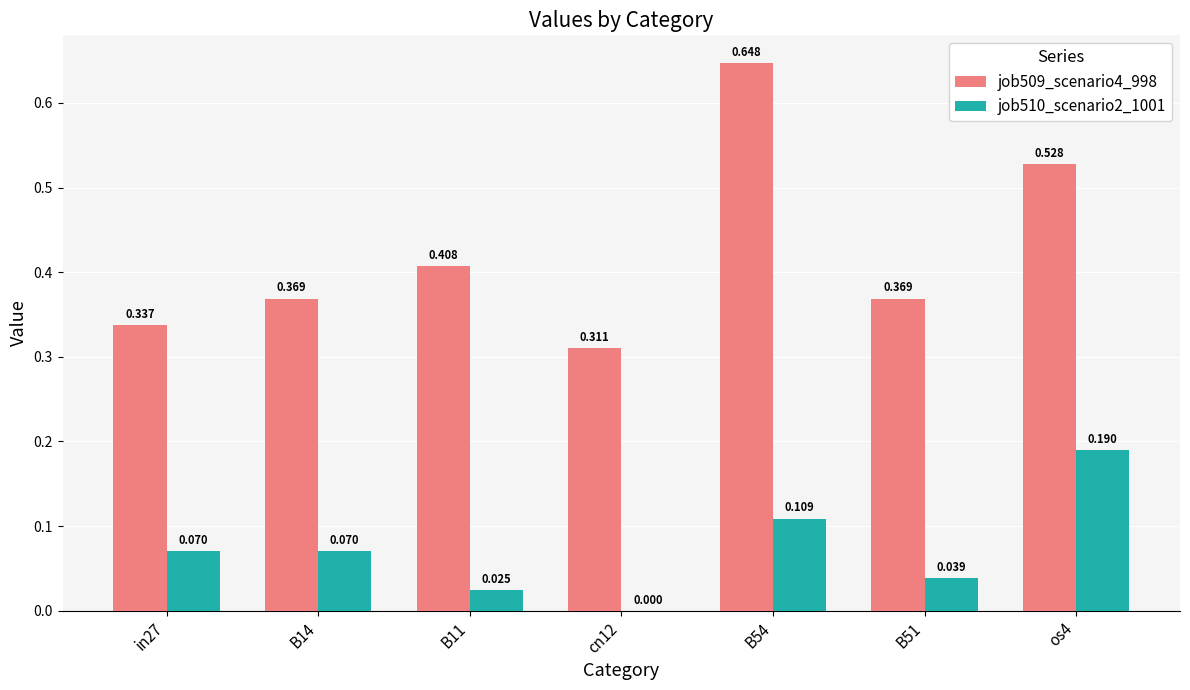

Is the value of job510_scenario2_1001 at B54 greater than the value of job509_scenario4_998 at os4?

No